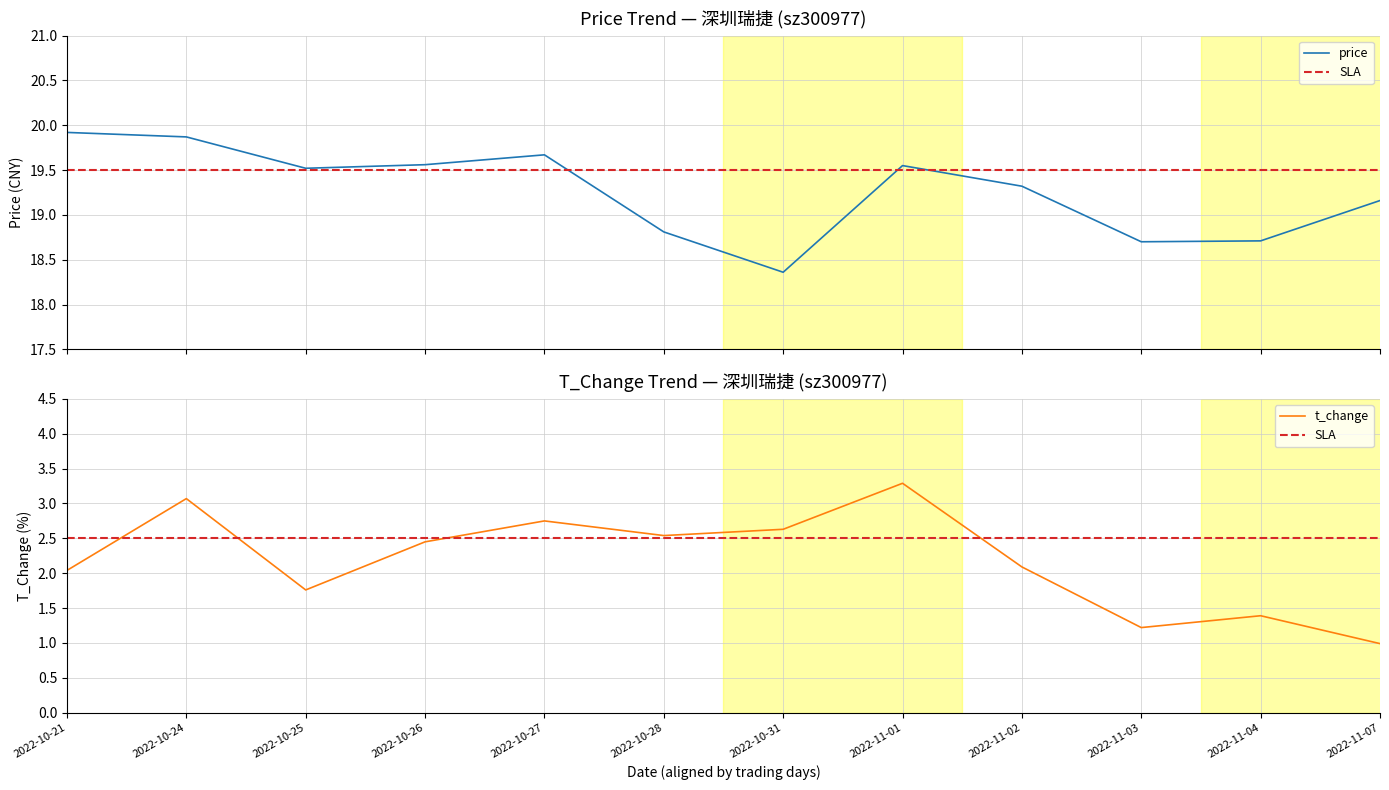

What are all the series names shown in the legend?

price, t_change